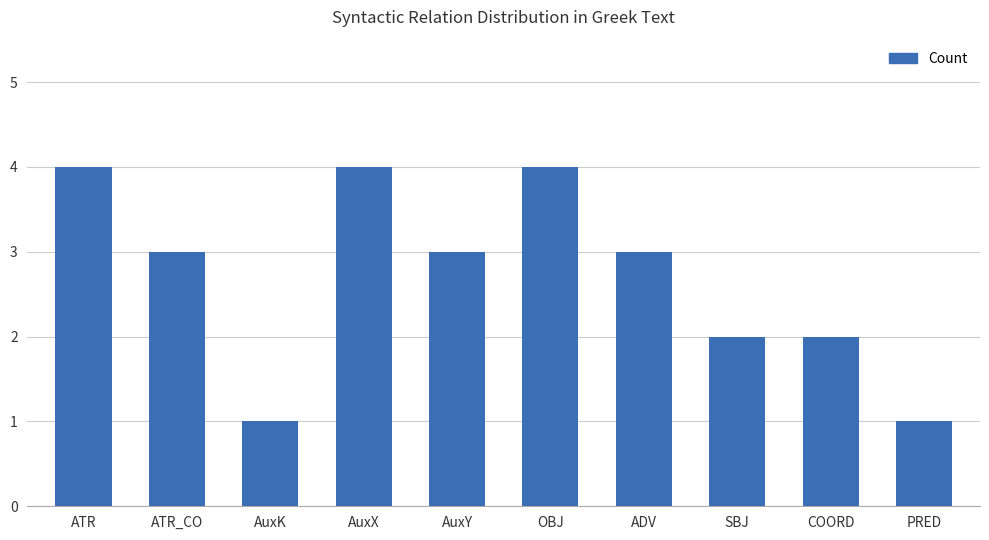

What is the maximum value shown in the chart?

4